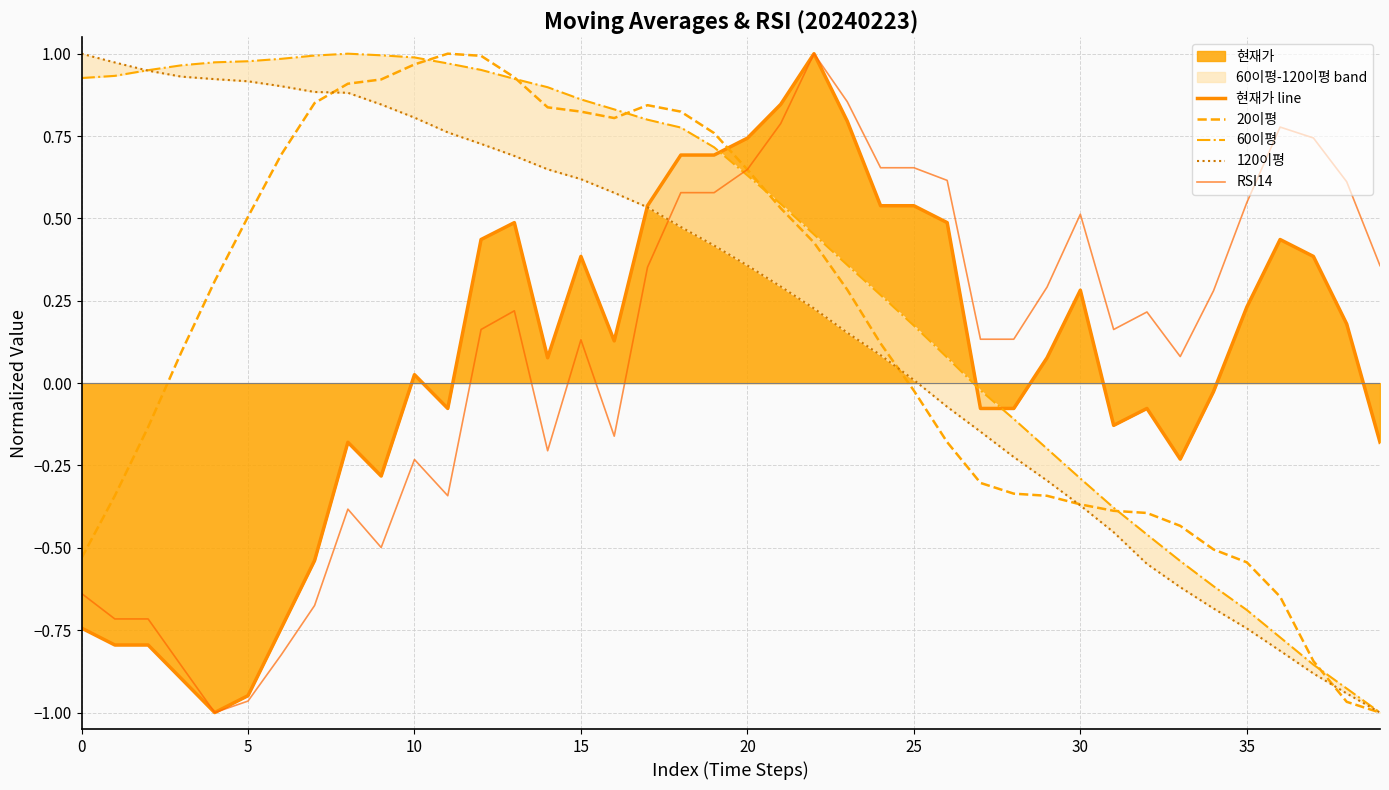

What are all the series names shown in the legend?

현재가 line, 20이평, 60이평, 120이평, RSI14